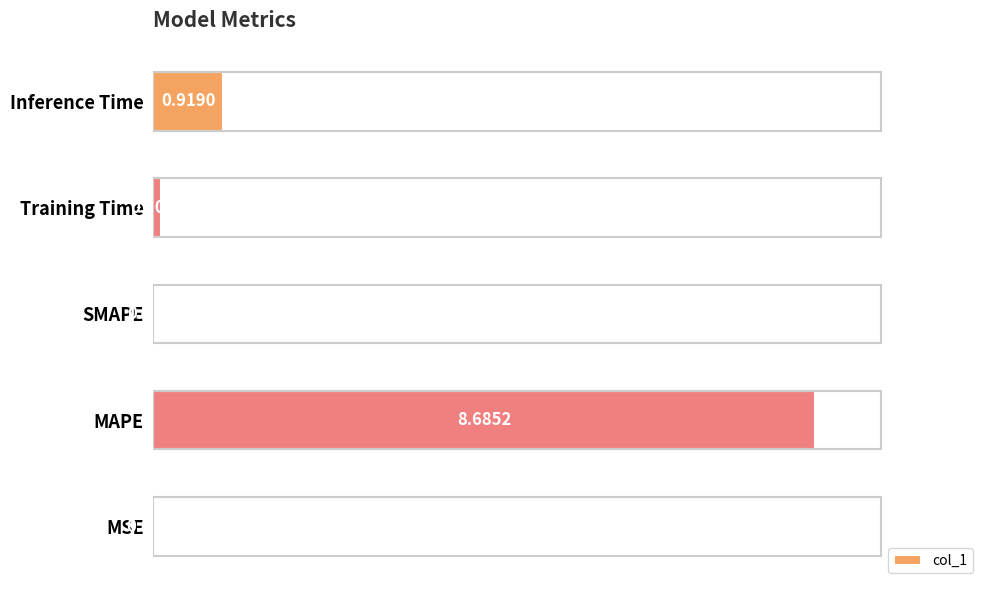

What is the change in value from Training Time to Inference Time?

+0.8